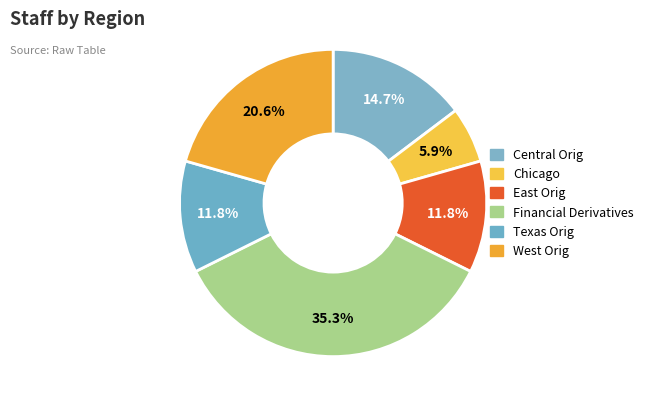

Is the sum of East Orig and Financial Derivatives greater than half?

No